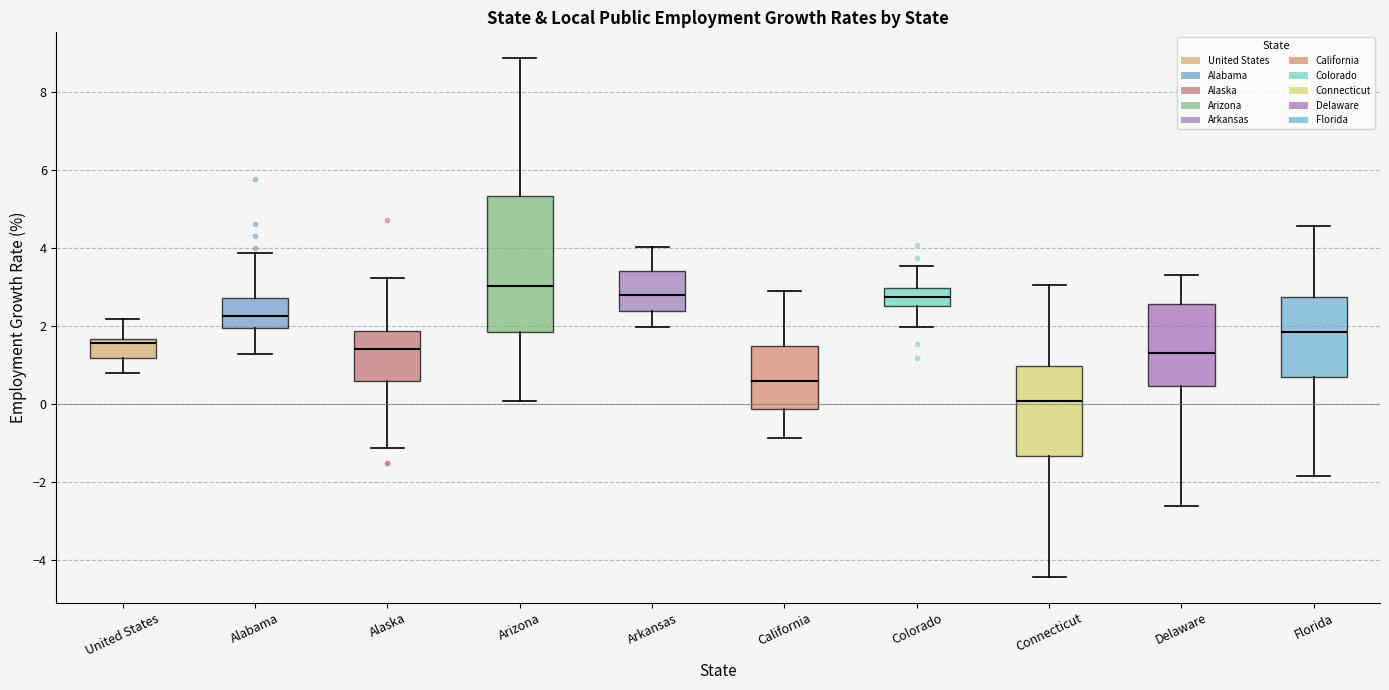

Which box has the highest median line?

Arizona